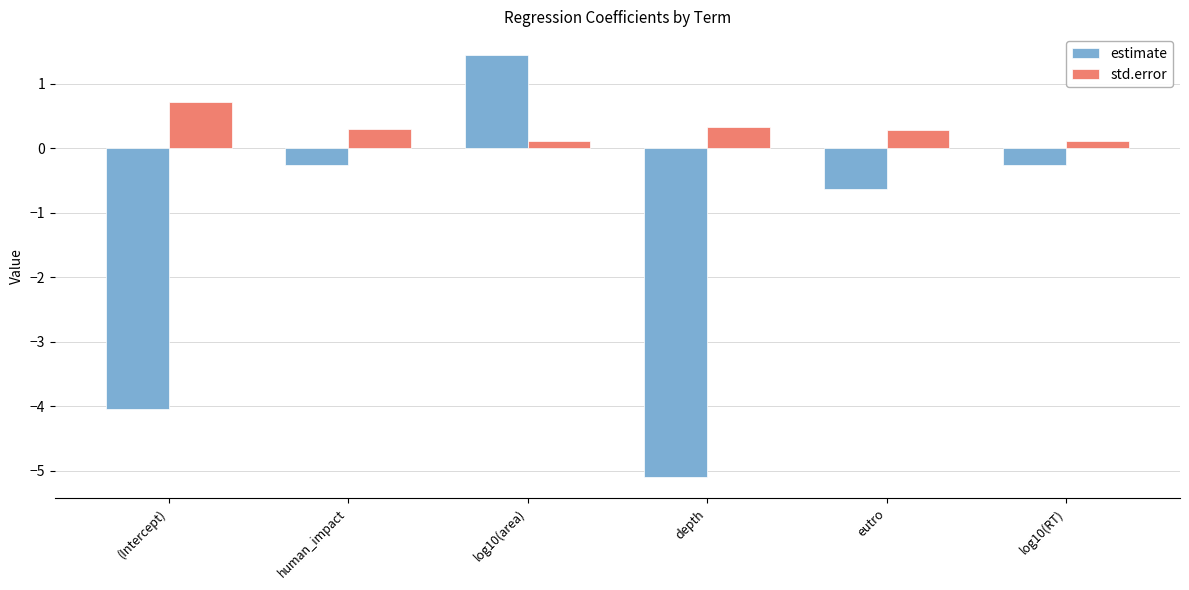

What is the minimum value for std.error?

0.1